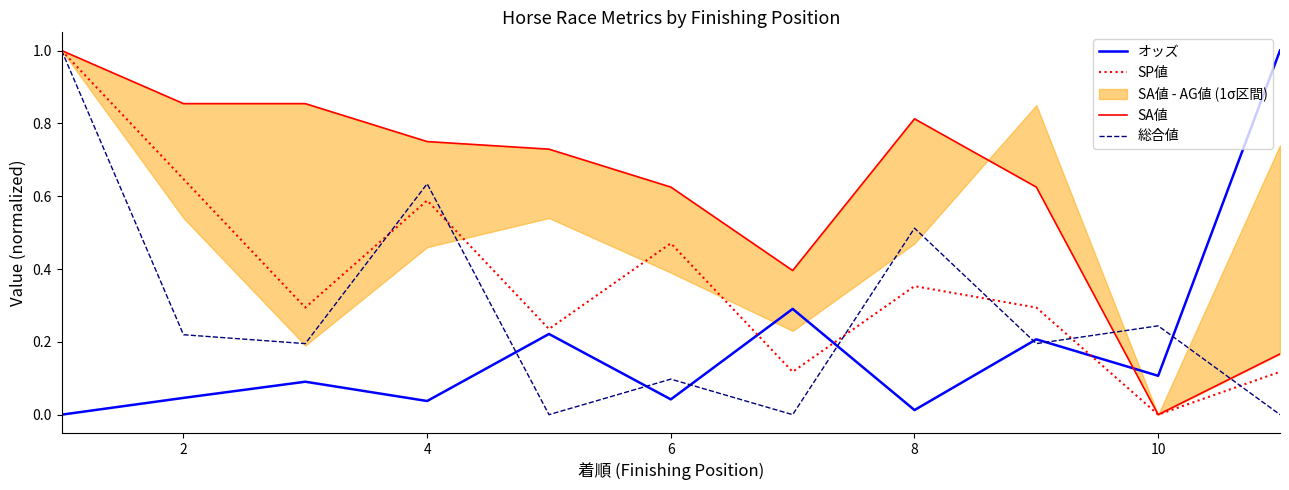

True or false: SP値 has a value of 0.2 at 8.

False